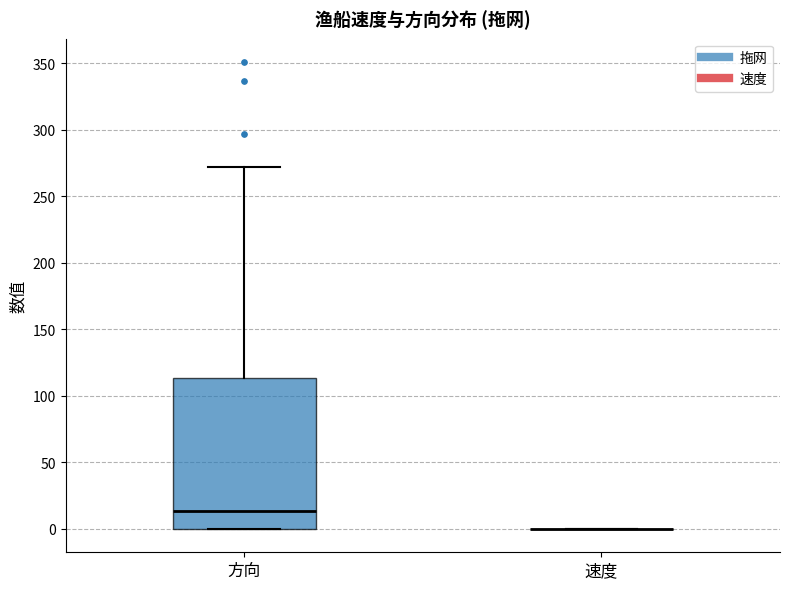

Which box is the tallest, from its lower edge to its upper edge?

方向